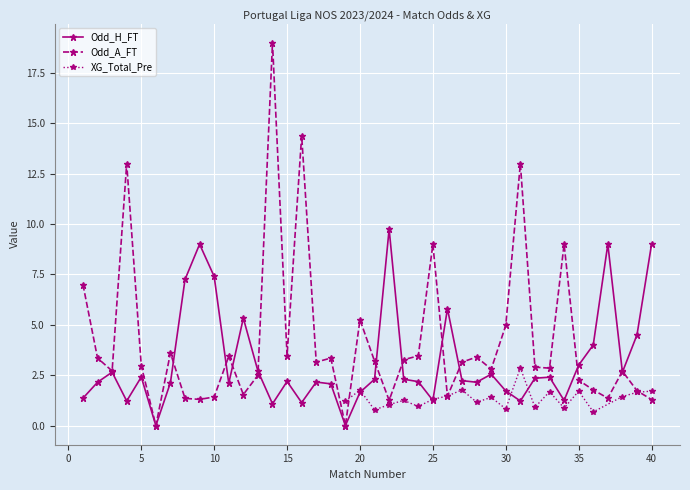

Which series has the largest total across all categories?

Odd_A_FT